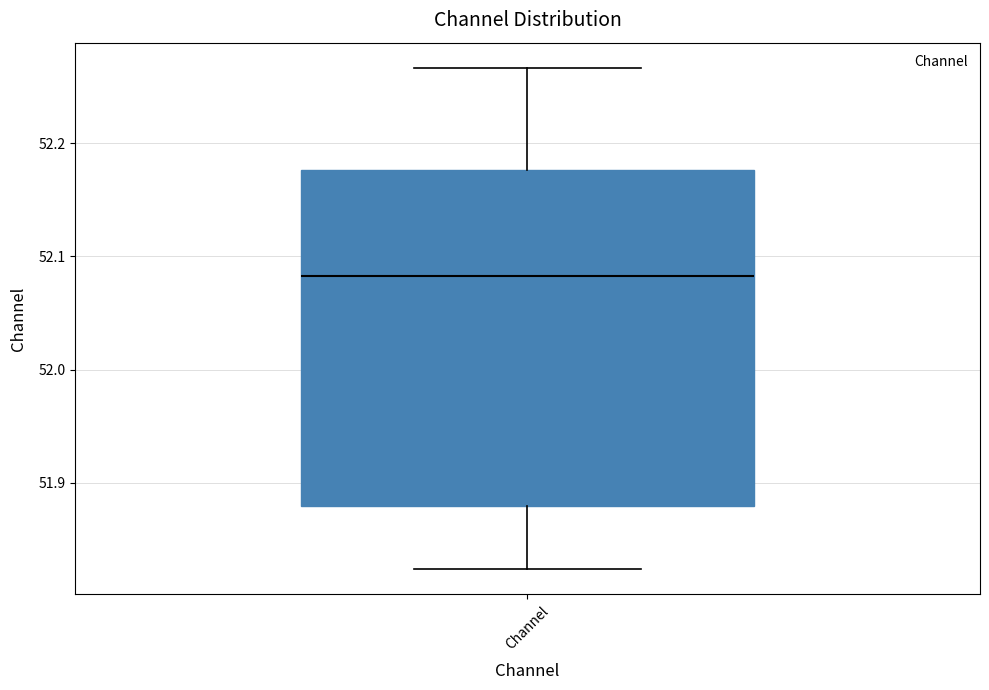

Read this box plot against the y-axis: the position of the median line, the range covered by the box, and the ends of both whiskers. The values are not printed on the chart, so give them approximately, as read against the axis.

median 52.08, box 51.88 to 52.18, whiskers 51.82 to 52.27